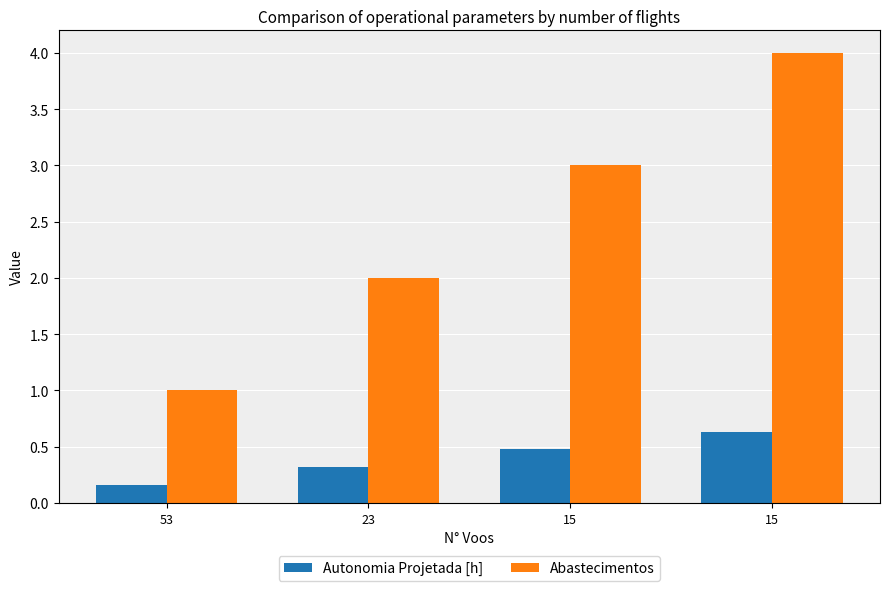

What is the difference between the second highest and second lowest values in the Autonomia Projetada [h] series?

0.2